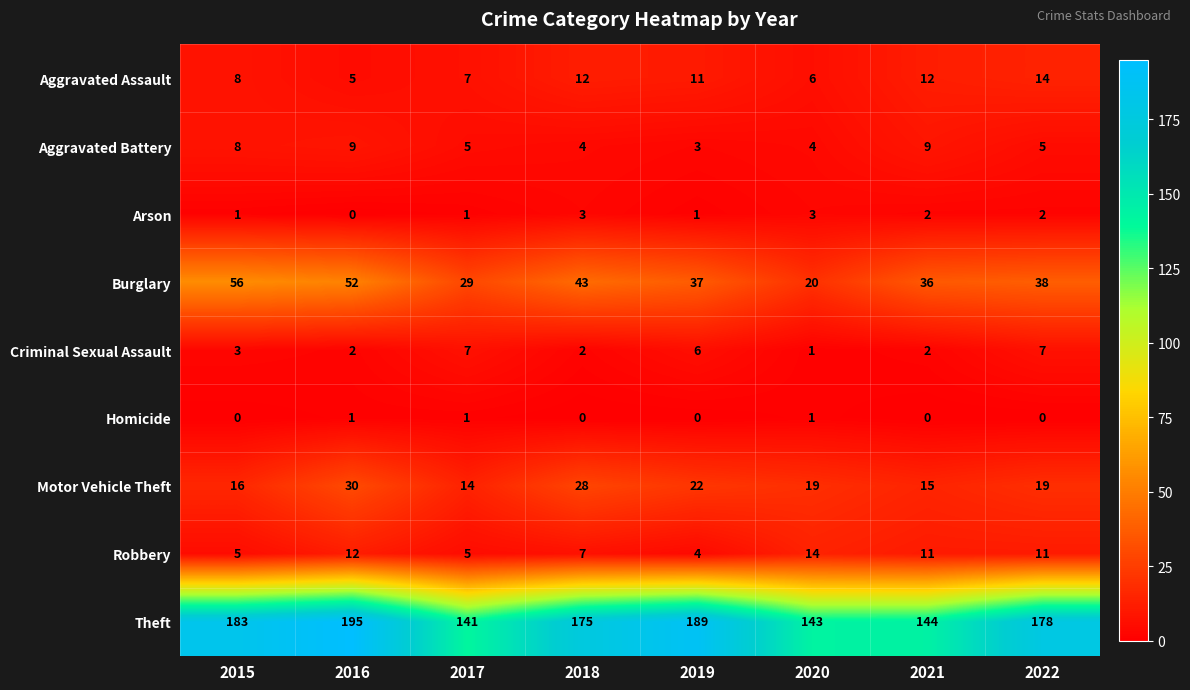

What is the difference between the Theft values at 2016 and 2020?

52